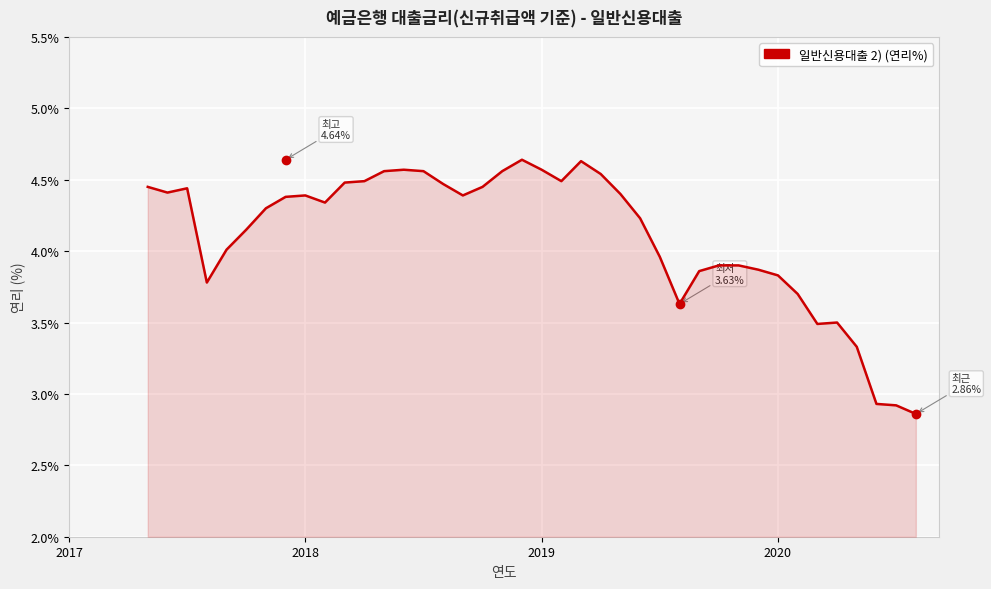

What is the difference between the maximum and minimum values?

1.8